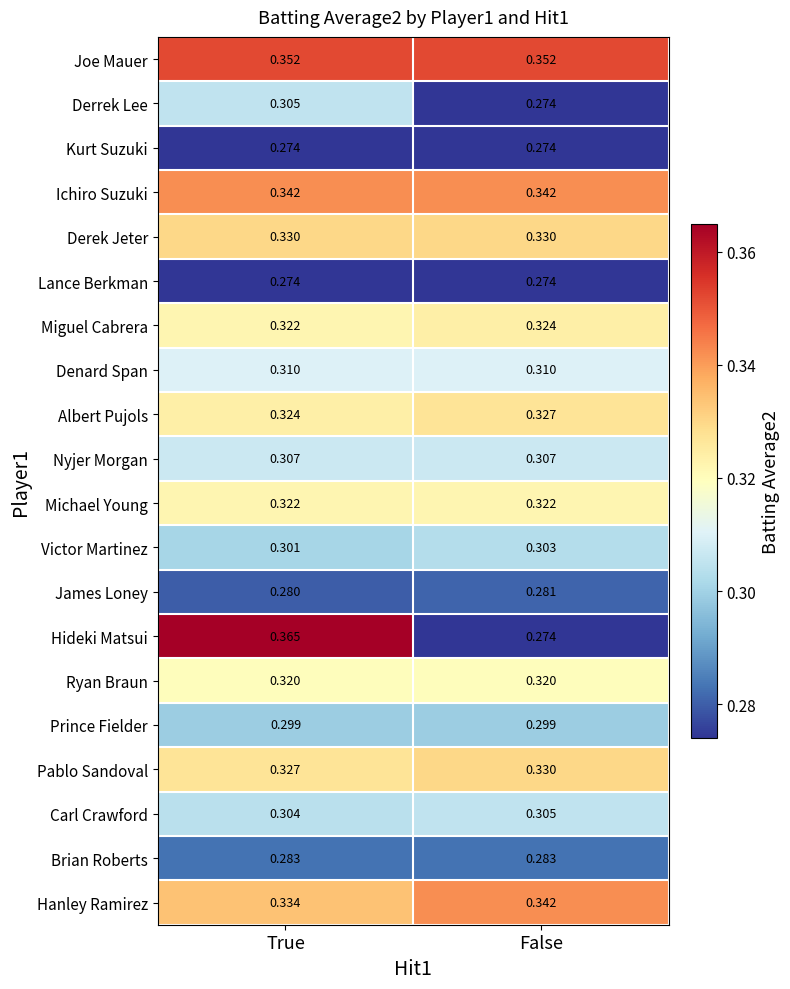

Where is James Loney nearest to the value 0?

True